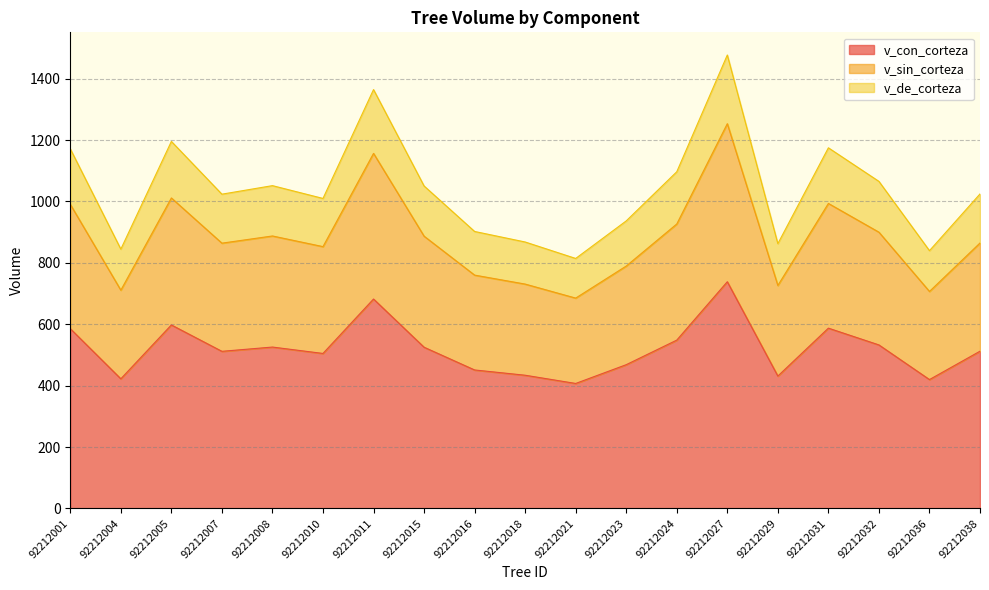

True or false: v_con_corteza and v_de_corteza cross at least once.

False